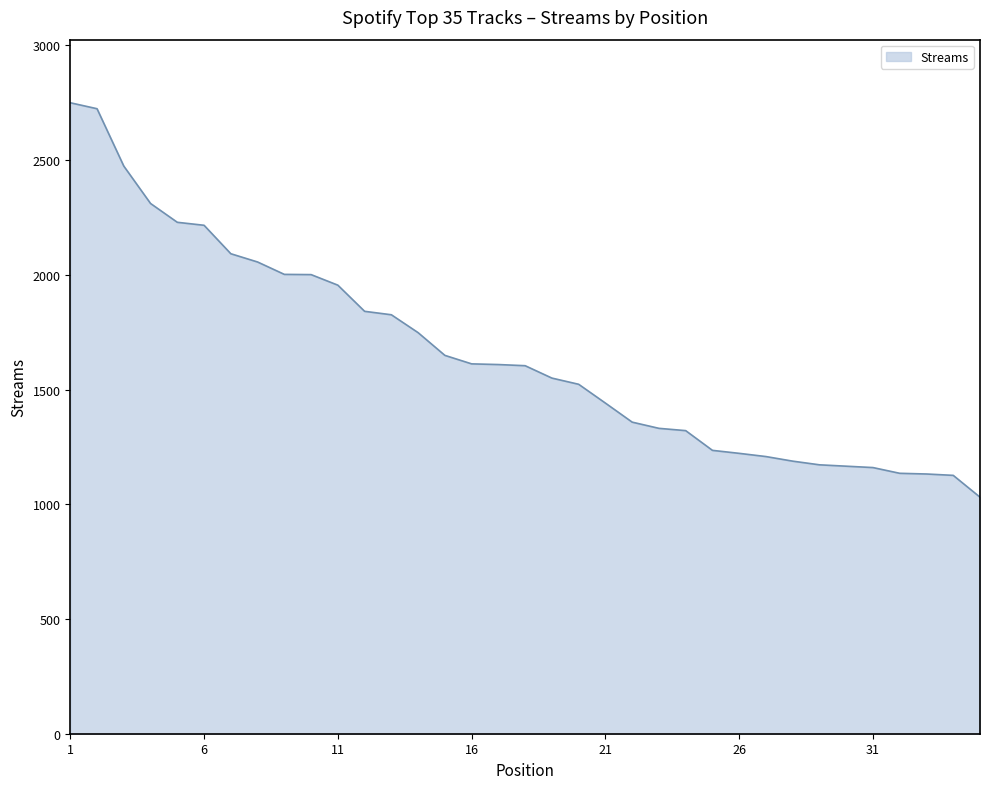

What is the minimum value shown in the chart?

1031